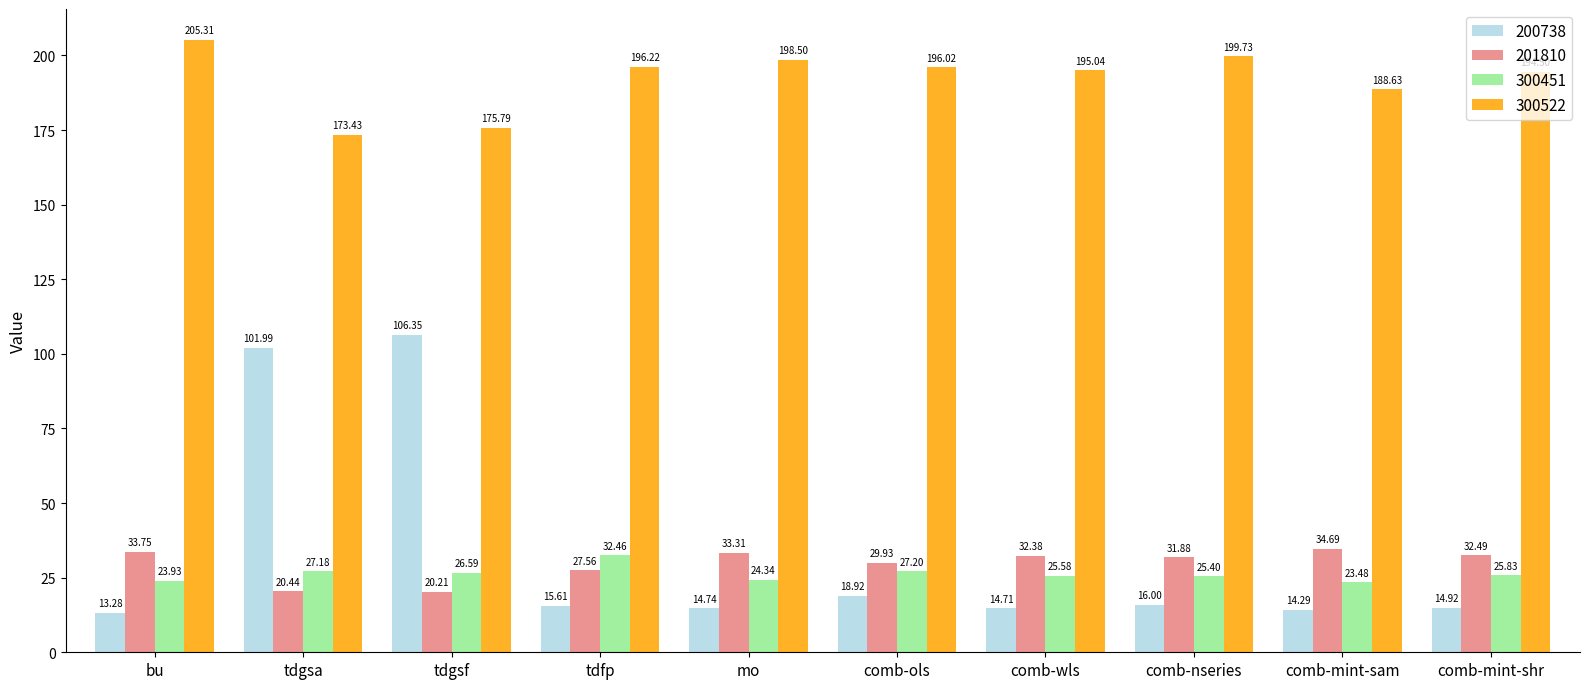

Which series has the widest spread of values?

200738